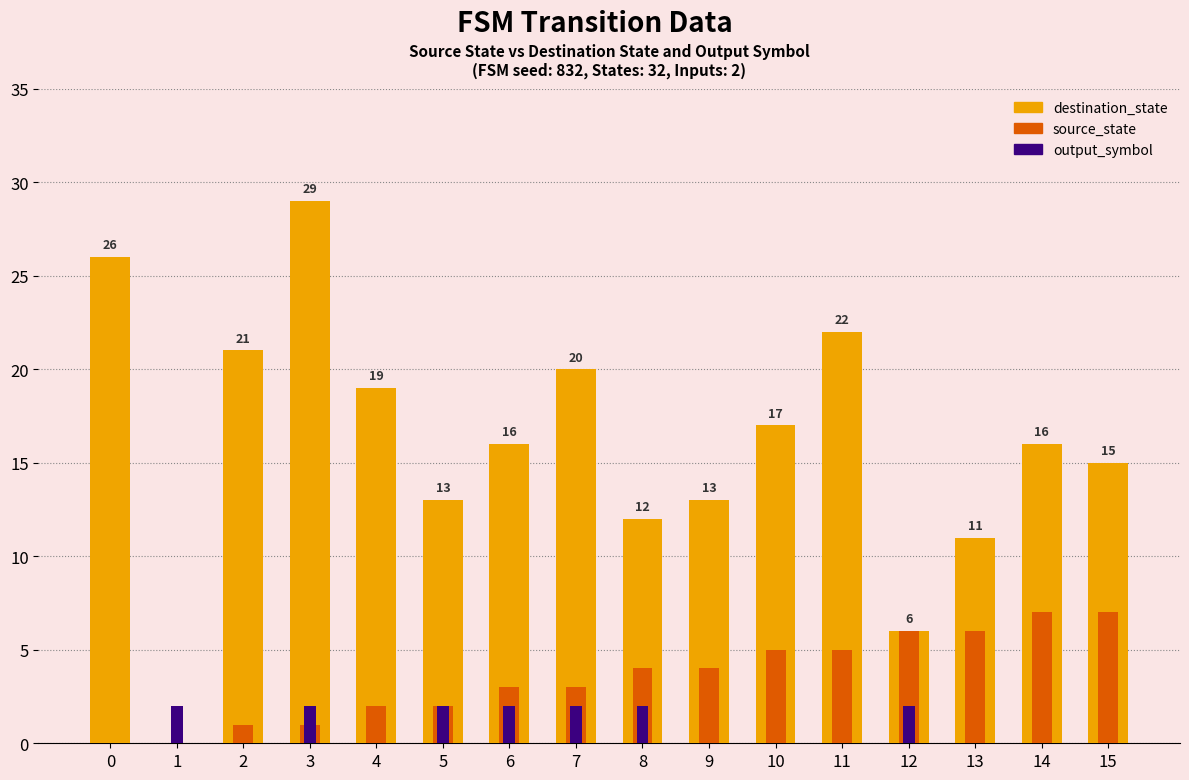

What is the value of the output_symbol bar at the 6th from the left?

2